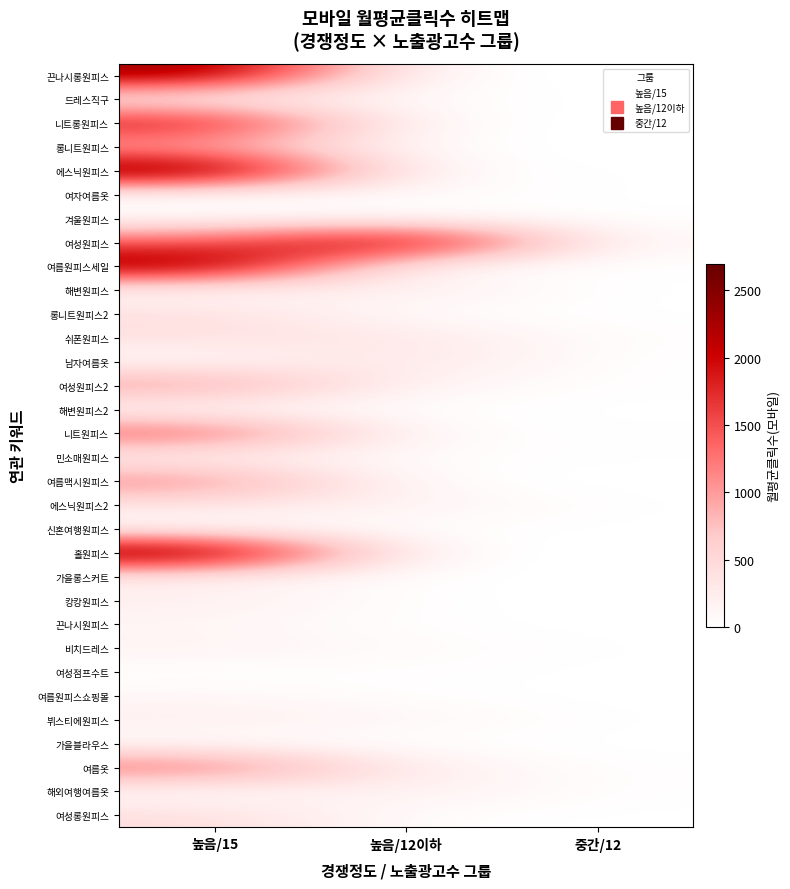

Reading right to left, extract all data points from this chart.

끈나시롱원피스: 중간/12=1.7	높음/12이하=1.7	높음/15=2429.3
드레스직구: 중간/12=0.0	높음/12이하=49.0	높음/15=117.0
니트롱원피스: 중간/12=5.0	높음/12이하=7.7	높음/15=2042.3
롱니트원피스: 중간/12=2.0	높음/12이하=13.9	높음/15=824.0
에스닉원피스: 중간/12=8.0	높음/12이하=33.6	높음/15=2695.2
여자여름옷: 중간/12=3.0	높음/12이하=75.1	높음/15=16.5
겨울원피스: 중간/12=12.0	높음/12이하=1.5	높음/15=44.3
여성원피스: 중간/12=45.0	높음/12이하=2484.7	높음/15=1423.0
여름원피스세일: 중간/12=7.0	높음/12이하=8.7	높음/15=2484.9
해변원피스: 중간/12=0.5	높음/12이하=261.3	높음/15=41.0
롱니트원피스2: 중간/12=4.0	높음/12이하=13.9	높음/15=434.0
쉬폰원피스: 중간/12=25.0	높음/12이하=332.5	높음/15=401.7
남자여름옷: 중간/12=1.0	높음/12이하=347.2	높음/15=48.3
여성원피스2: 중간/12=16.0	높음/12이하=124.1	높음/15=1104.0
해변원피스2: 중간/12=0.8	높음/12이하=16.2	높음/15=0.0
니트원피스: 중간/12=18.0	높음/12이하=35.3	높음/15=1493.6
민소매원피스: 중간/12=11.0	높음/12이하=48.8	높음/15=103.3
여름맥시원피스: 중간/12=0.0	높음/12이하=0.5	높음/15=1181.0
에스닉원피스2: 중간/12=6.0	높음/12이하=173.7	높음/15=348.5
신혼여행원피스: 중간/12=2.5	높음/12이하=22.6	높음/15=5.0
홀원피스: 중간/12=0.4	높음/12이하=7.3	높음/15=2681.2
가을롱스커트: 중간/12=0.0	높음/12이하=0.0	높음/15=208.7
캉캉원피스: 중간/12=3.5	높음/12이하=11.3	높음/15=223.0
끈나시원피스: 중간/12=1.2	높음/12이하=13.7	높음/15=116.7
비치드레스: 중간/12=9.0	높음/12이하=60.0	높음/15=168.0
여성점프수트: 중간/12=2.0	높음/12이하=25.1	높음/15=0.0
여름원피스쇼핑몰: 중간/12=0.5	높음/12이하=14.3	높음/15=100.8
뷔스티에원피스: 중간/12=7.0	높음/12이하=118.3	높음/15=233.7
가을블라우스: 중간/12=0.0	높음/12이하=0.0	높음/15=9.0
여름옷: 중간/12=15.0	높음/12이하=210.2	높음/15=1375.7
해외여행여름옷: 중간/12=14.0	높음/12이하=222.9	높음/15=8.0
여성롱원피스: 중간/12=4.5	높음/12이하=13.0	높음/15=451.4